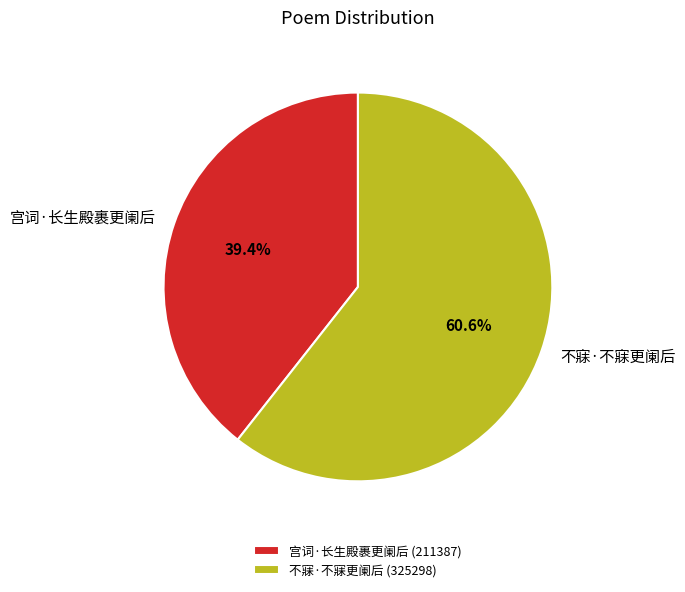

Does 宫词·长生殿裹更阑后 represent more than half of the total?

No